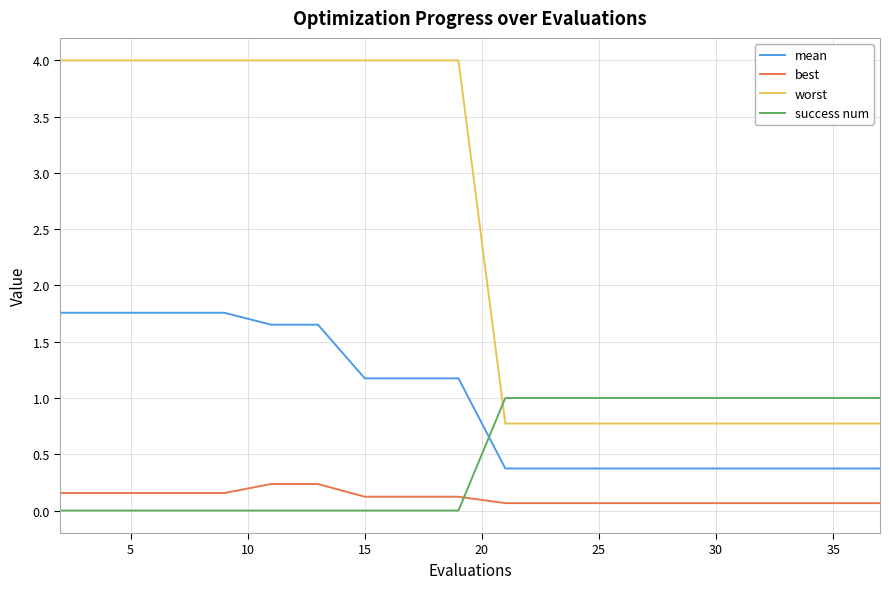

Which series has the largest total across all categories?

worst